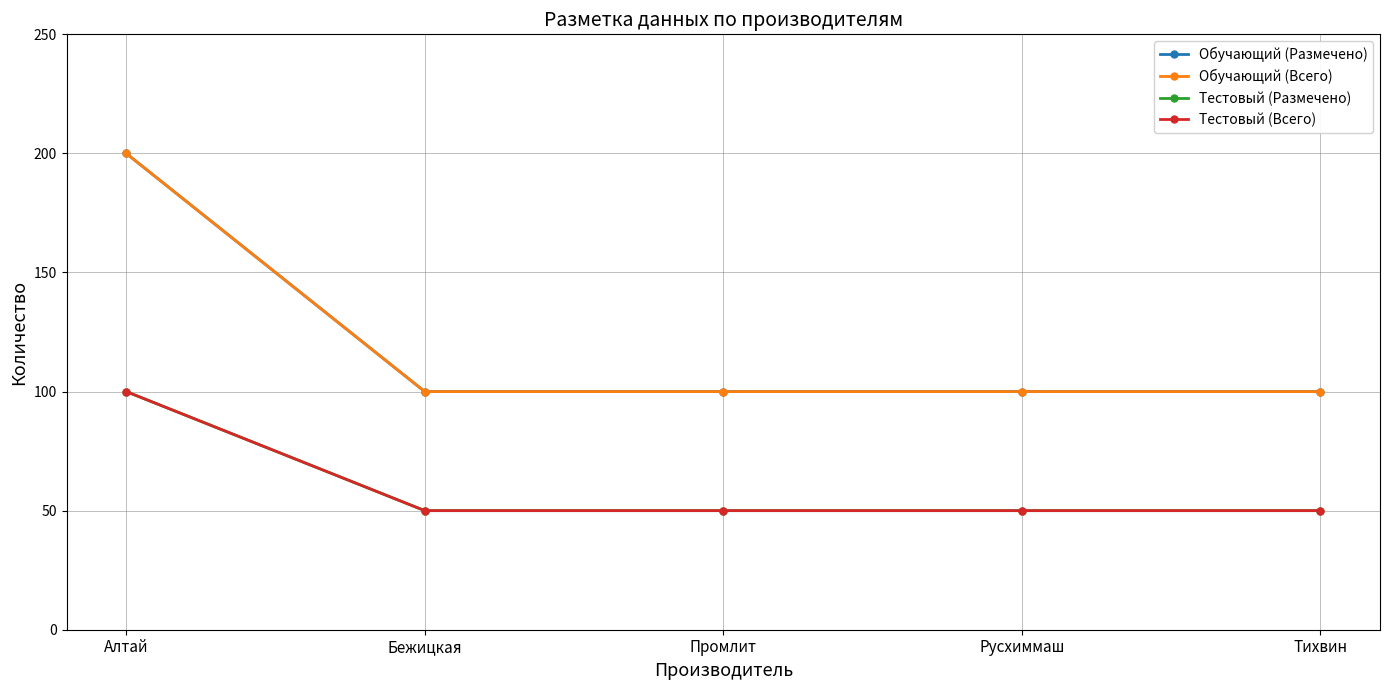

Which category has the lowest value across all series?

Бежицкая